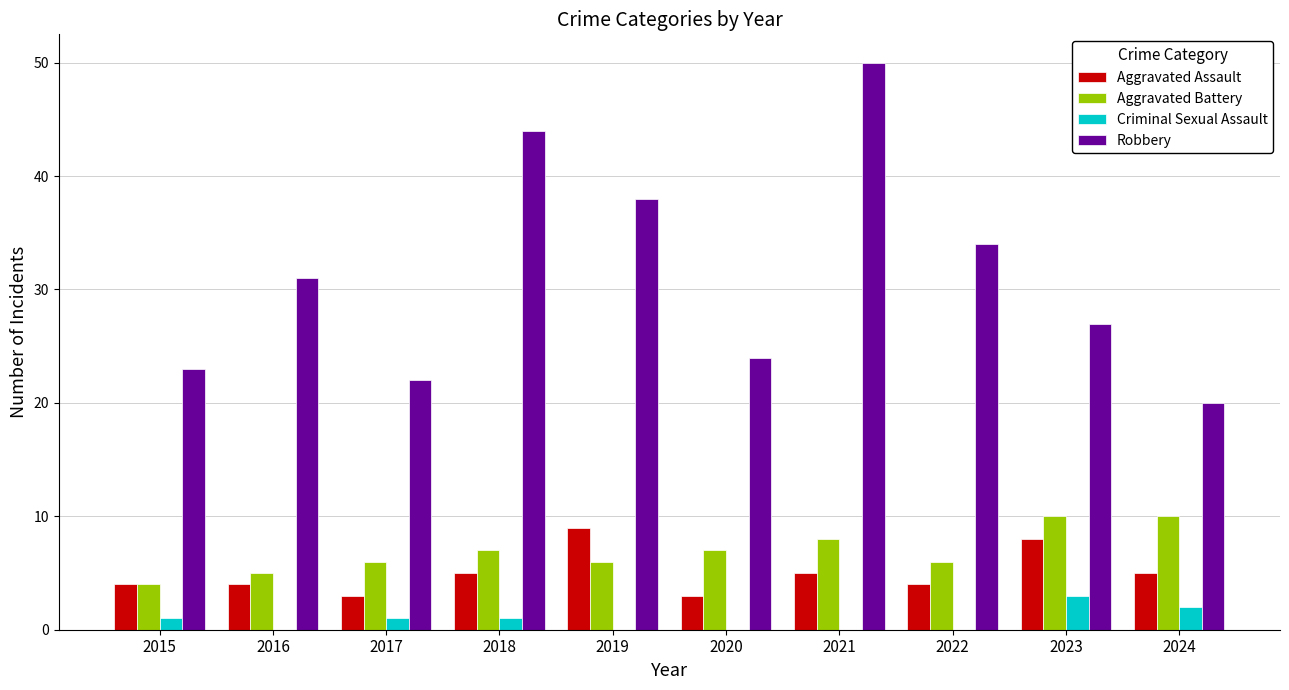

Does the chart contain stacked bars?

No